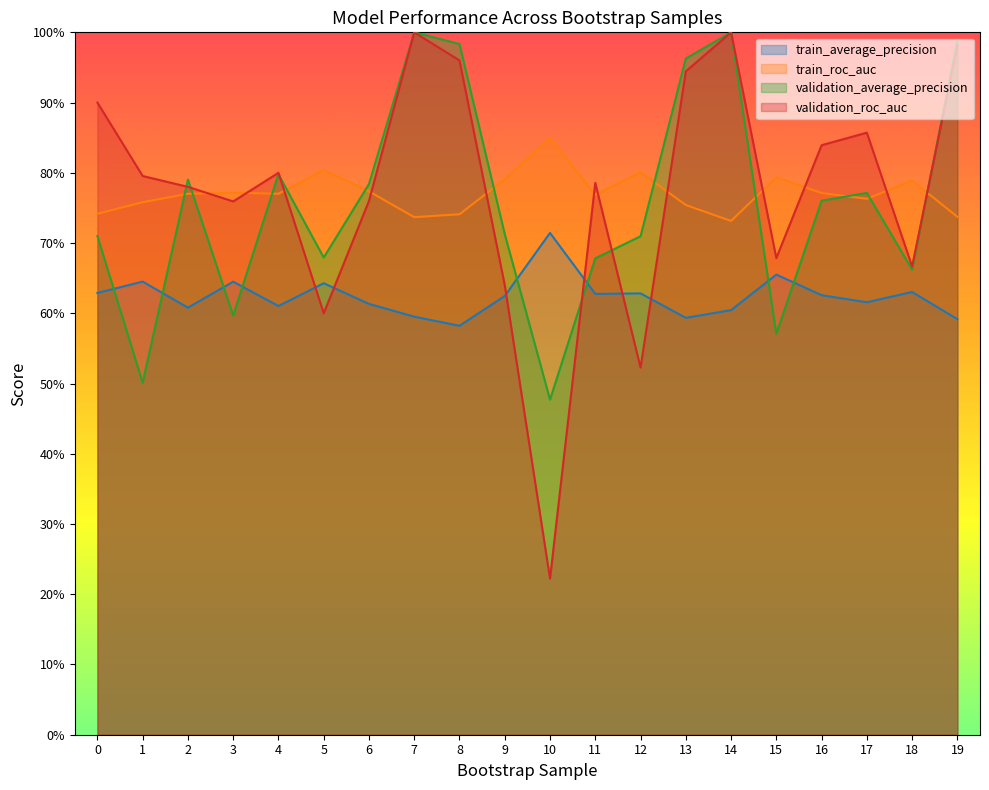

Reading left to right, extract all data points from this chart.

train_average_precision: 0=0.6	1=0.6	2=0.6	3=0.6	4=0.6	5=0.6	6=0.6	7=0.6	8=0.6	9=0.6	10=0.7	11=0.6	12=0.6	13=0.6	14=0.6	15=0.7	16=0.6	17=0.6	18=0.6	19=0.6
train_roc_auc: 0=0.7	1=0.8	2=0.8	3=0.8	4=0.8	5=0.8	6=0.8	7=0.7	8=0.7	9=0.8	10=0.8	11=0.8	12=0.8	13=0.8	14=0.7	15=0.8	16=0.8	17=0.8	18=0.8	19=0.7
validation_average_precision: 0=0.7	1=0.5	2=0.8	3=0.6	4=0.8	5=0.7	6=0.8	7=1.0	8=1.0	9=0.7	10=0.5	11=0.7	12=0.7	13=1.0	14=1.0	15=0.6	16=0.8	17=0.8	18=0.7	19=1.0
validation_roc_auc: 0=0.9	1=0.8	2=0.8	3=0.8	4=0.8	5=0.6	6=0.8	7=1.0	8=1.0	9=0.6	10=0.2	11=0.8	12=0.5	13=0.9	14=1.0	15=0.7	16=0.8	17=0.9	18=0.7	19=1.0